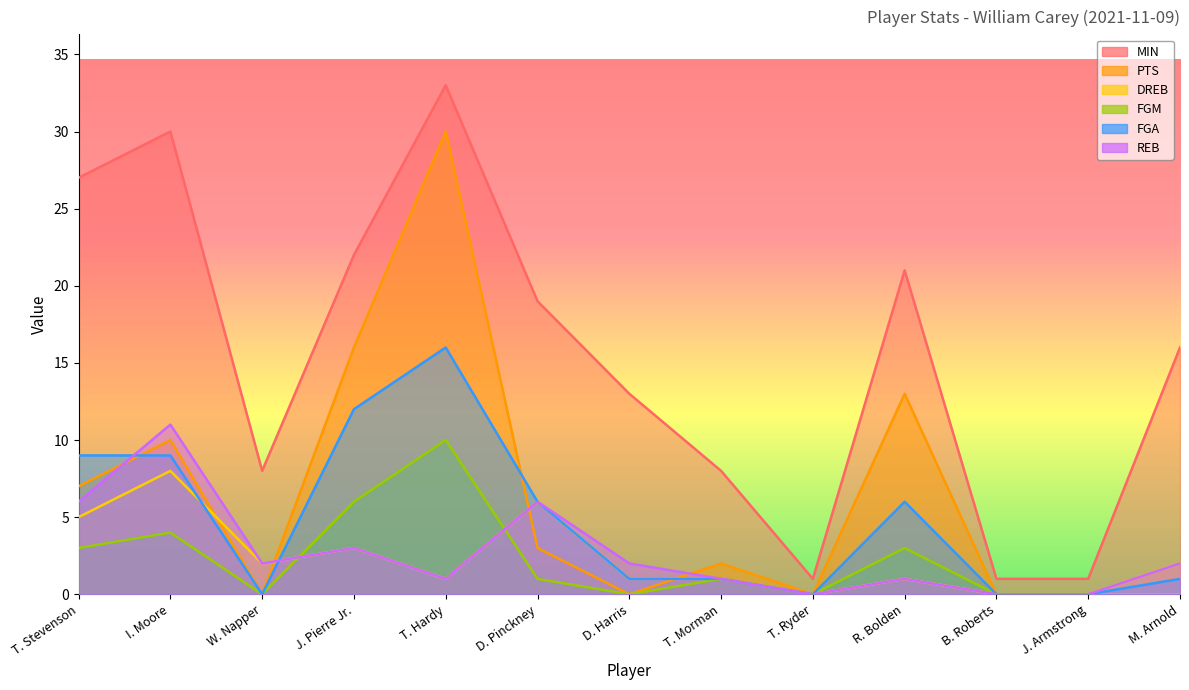

Is the value of FGA at J. Armstrong greater than the value of REB at D. Harris?

No